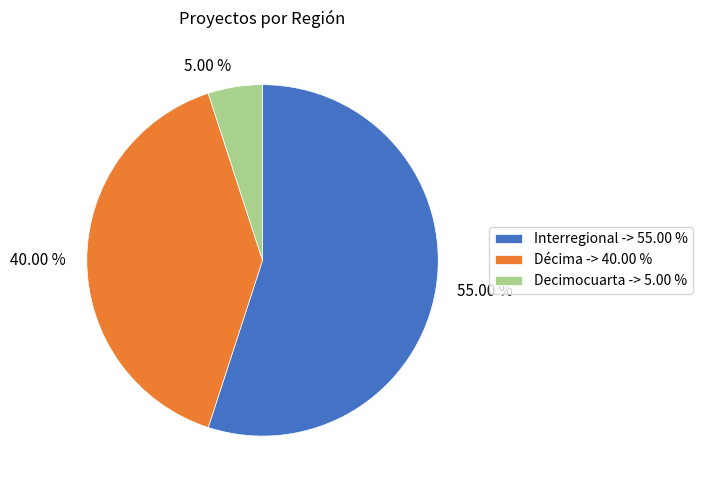

Is the sum of 55.00 % and 40.00 % greater than half?

Yes